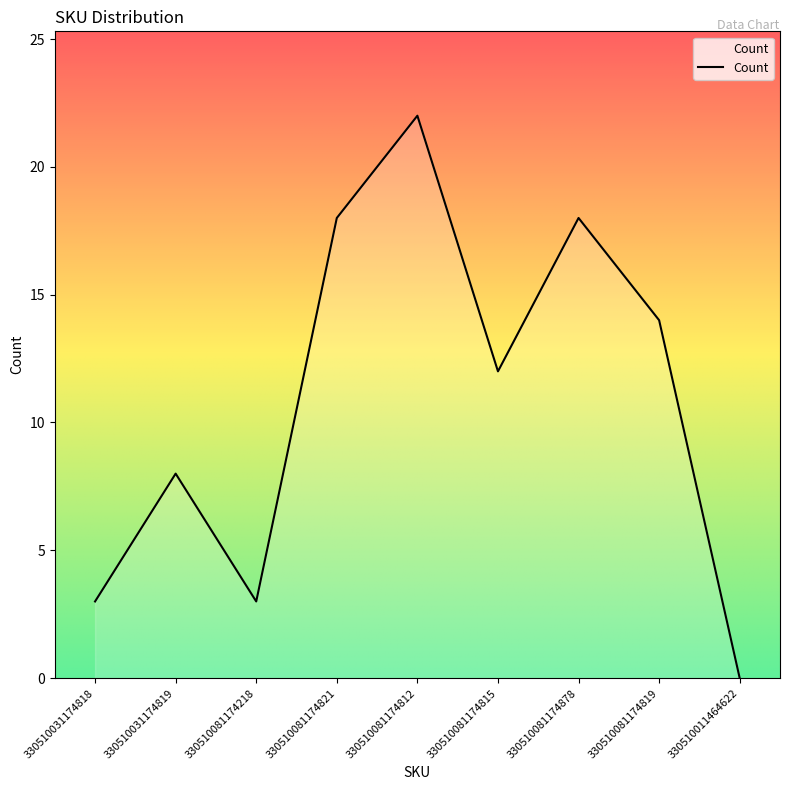

How many values are above zero?

8